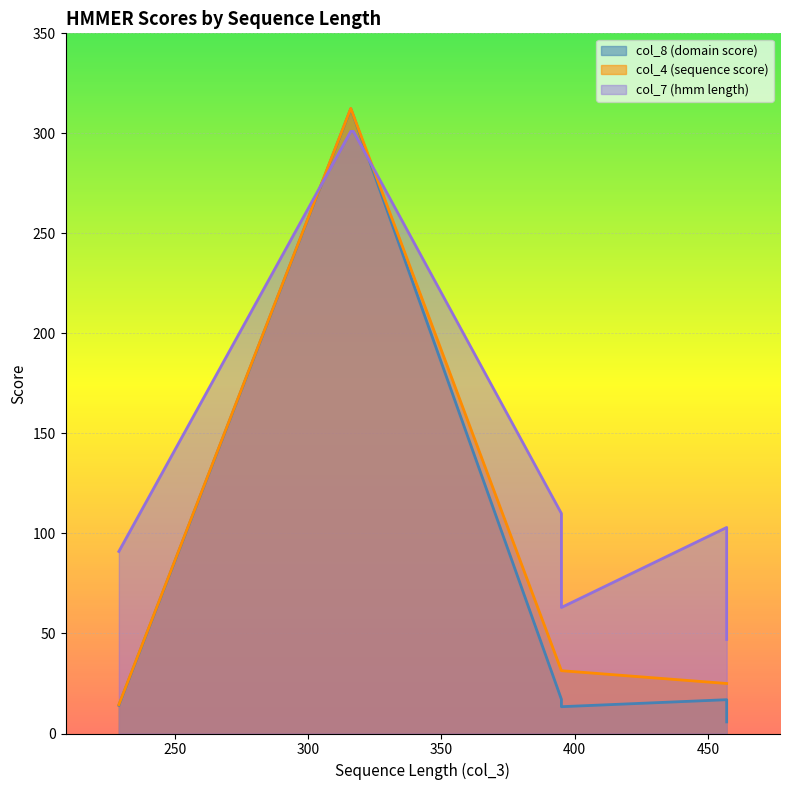

Is it true that col_8 equals 17.1 at 395?

True